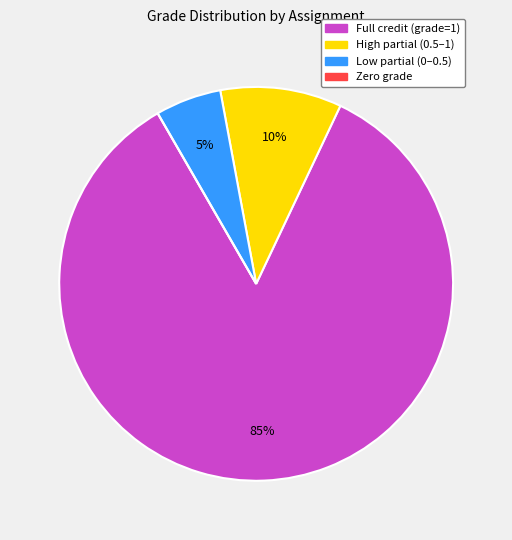

Does any single category account for the majority?

Yes